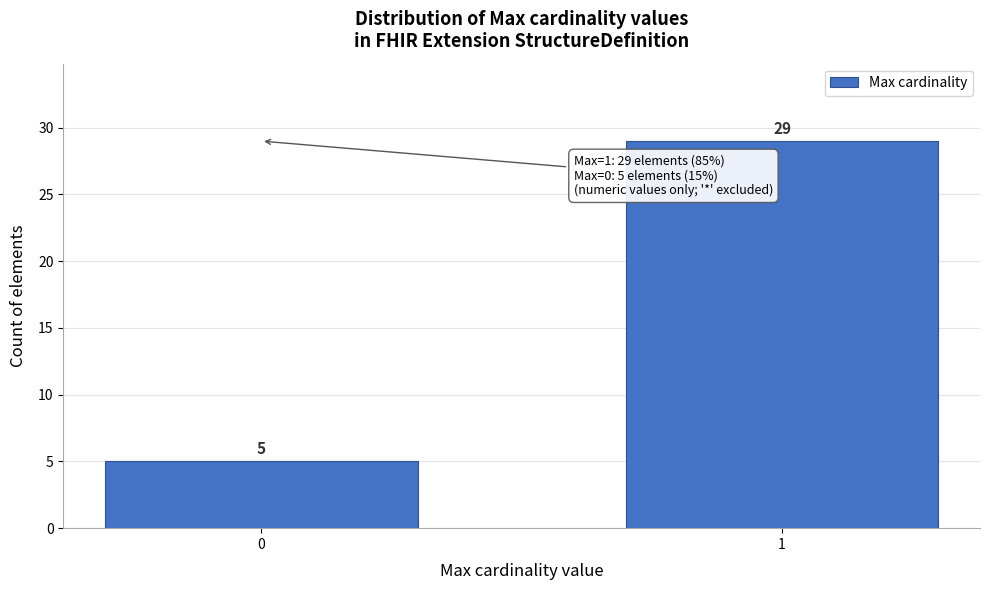

Reading left to right, transcribe all the data shown in this chart.

5	29